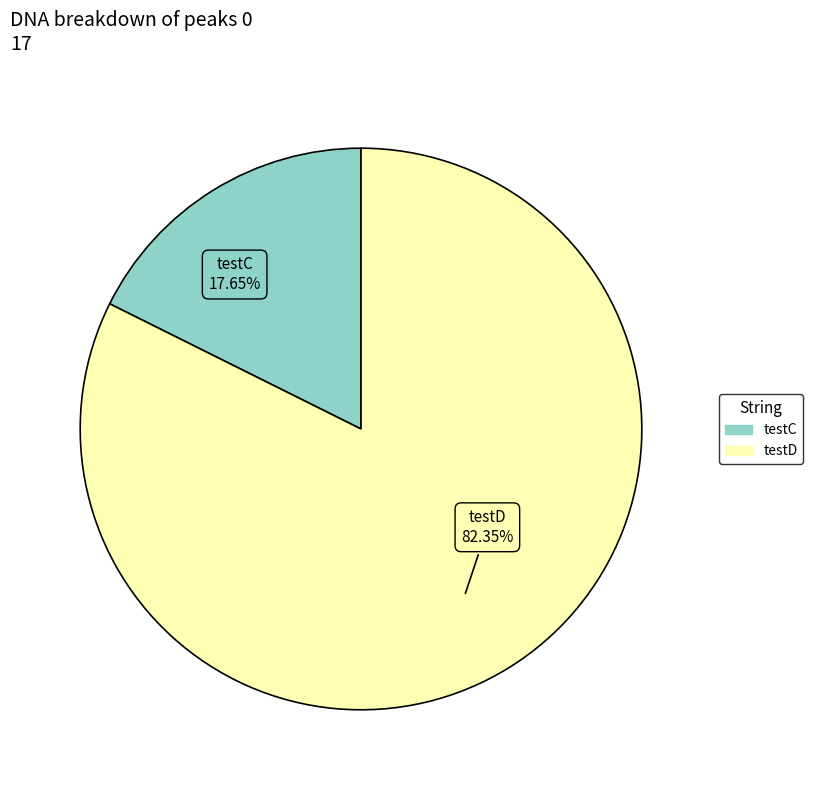

Approximately how many times larger is the value at testD compared to testC?

4.7